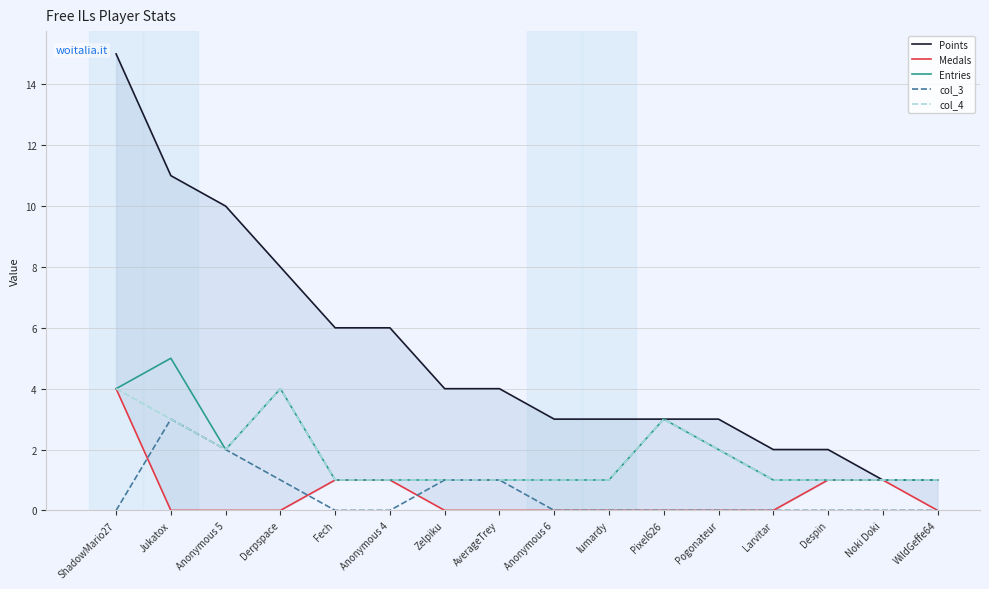

What is the spread (max minus min) of values at Anonymous 6?

3